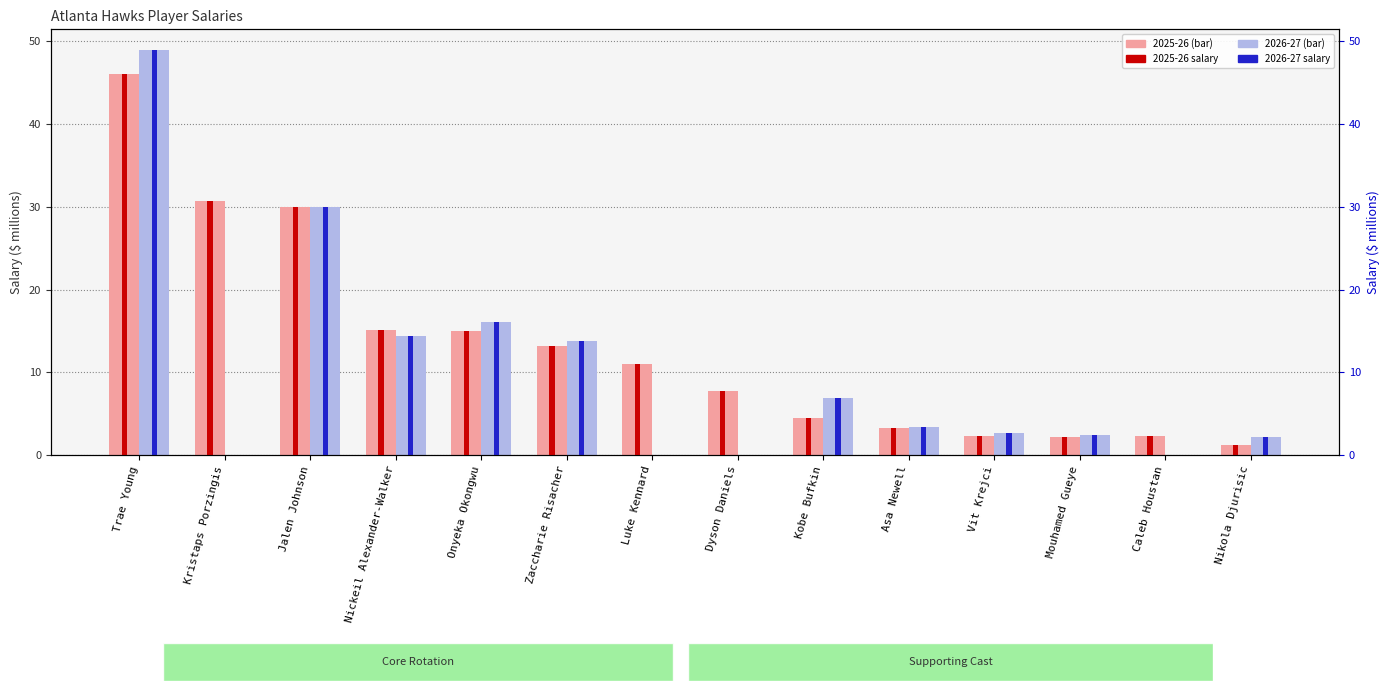

True or false: 2025-26 has a value of 15.2 at Nickeil Alexander-Walker.

True